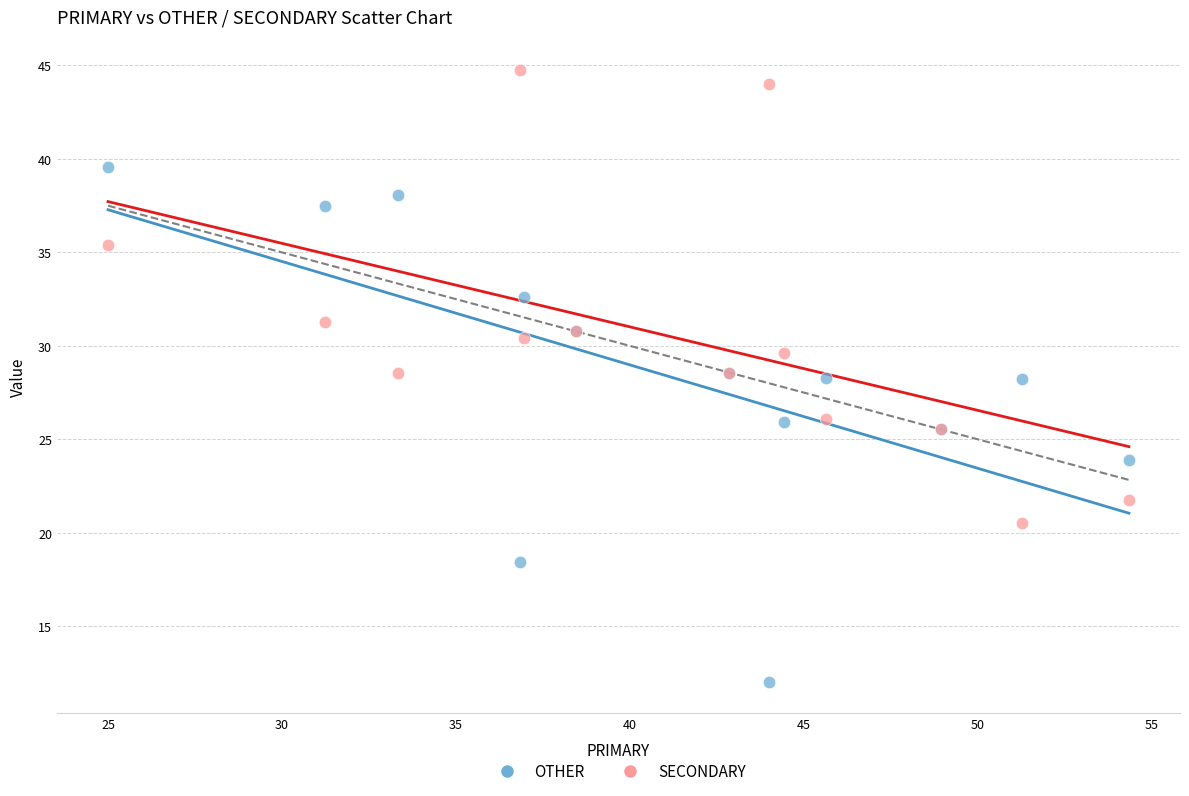

Which series has the largest Y range (max minus min)?

OTHER